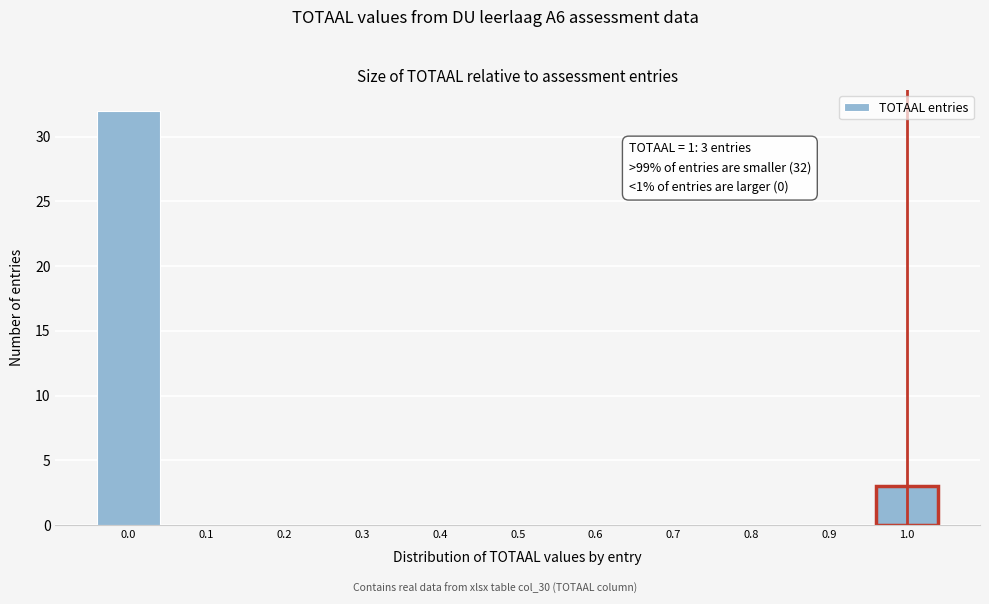

Which range on the x-axis has the tallest bar?

-0.05 to 0.05